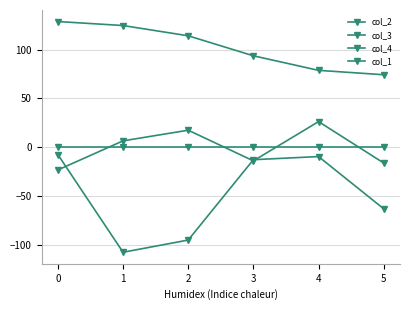

How many series are shown in this chart?

4